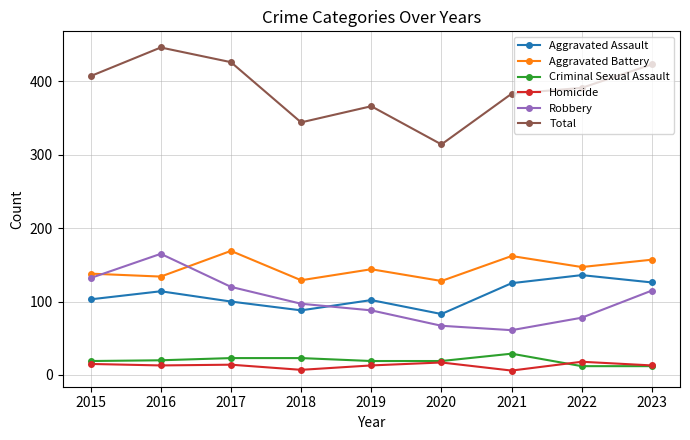

What is the sum of all Aggravated Battery values?

1308